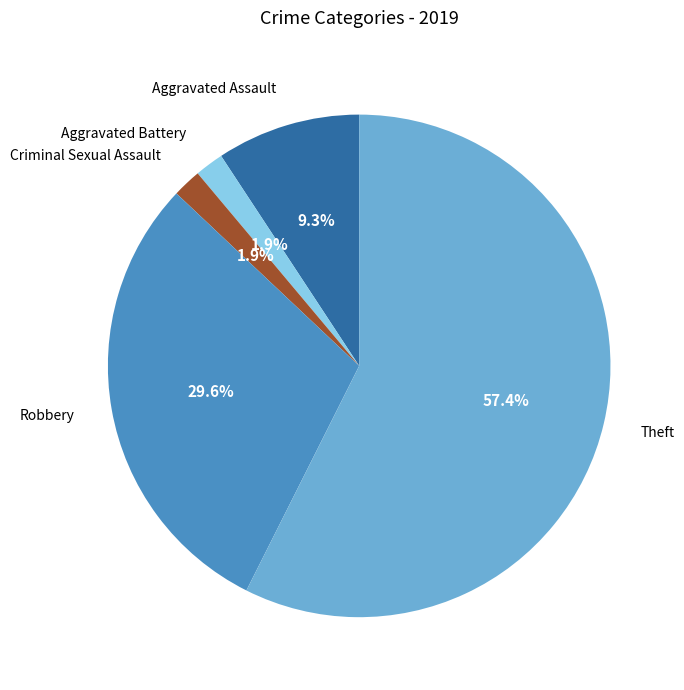

To the nearest percent, what is the difference between the Aggravated Assault and Criminal Sexual Assault slice percentages?

7%